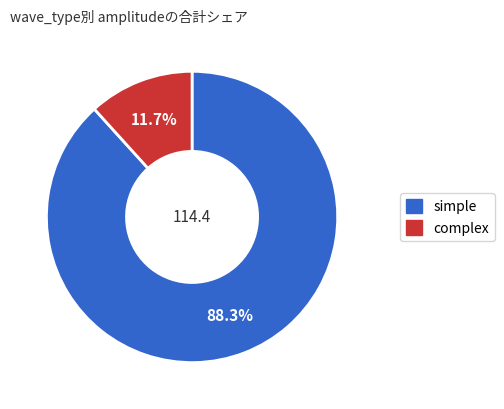

Which category has the biggest portion of the pie?

simple